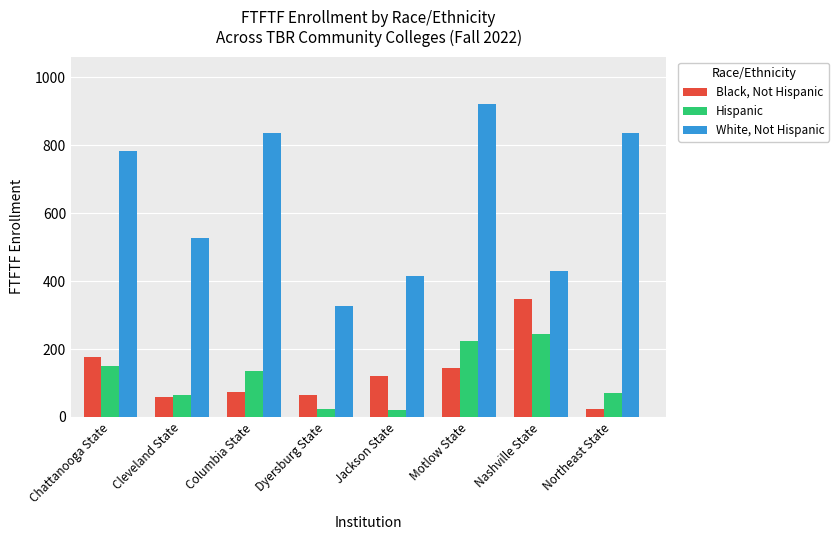

At which label is Hispanic closest to 131?

Columbia State